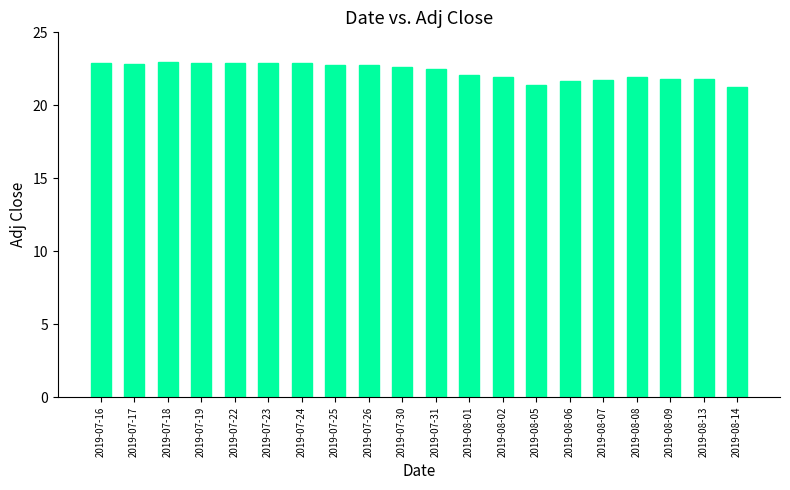

Between 2019-08-13 and 2019-07-23, which is larger?

2019-07-23